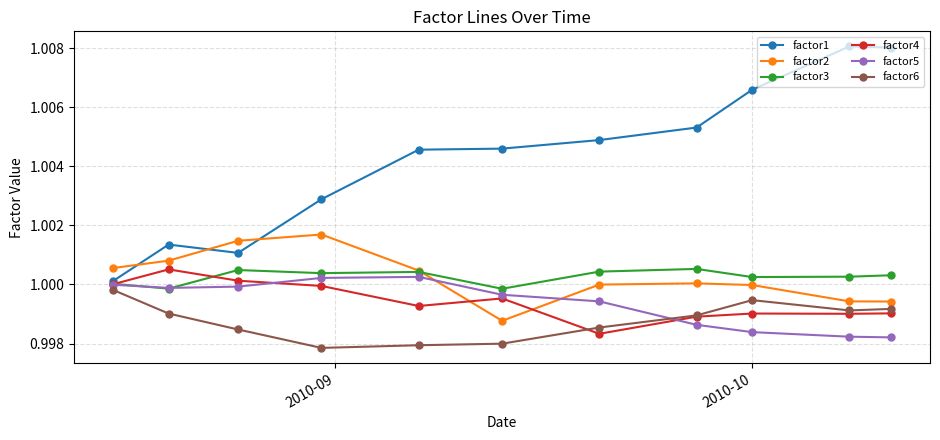

How many interior local peaks does the factor5 series have?

1